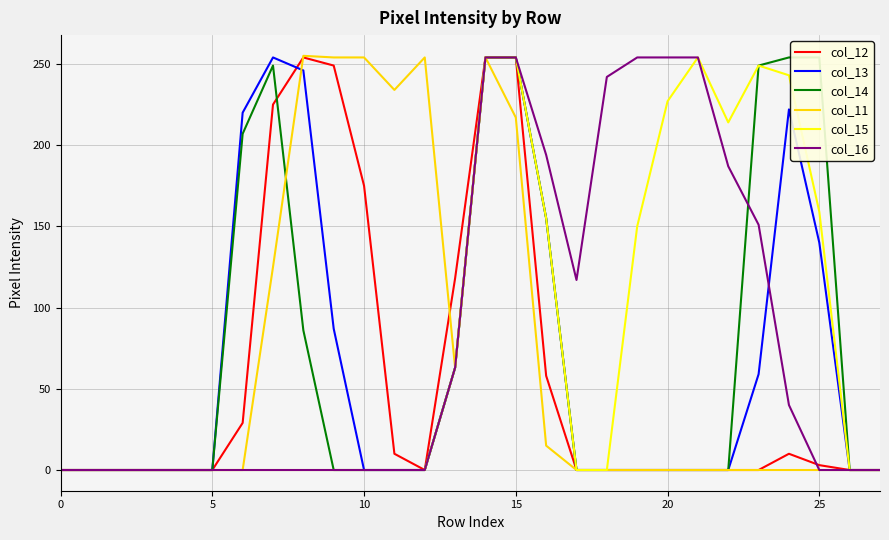

True or false: col_15 has a value of 254 at 14.

True